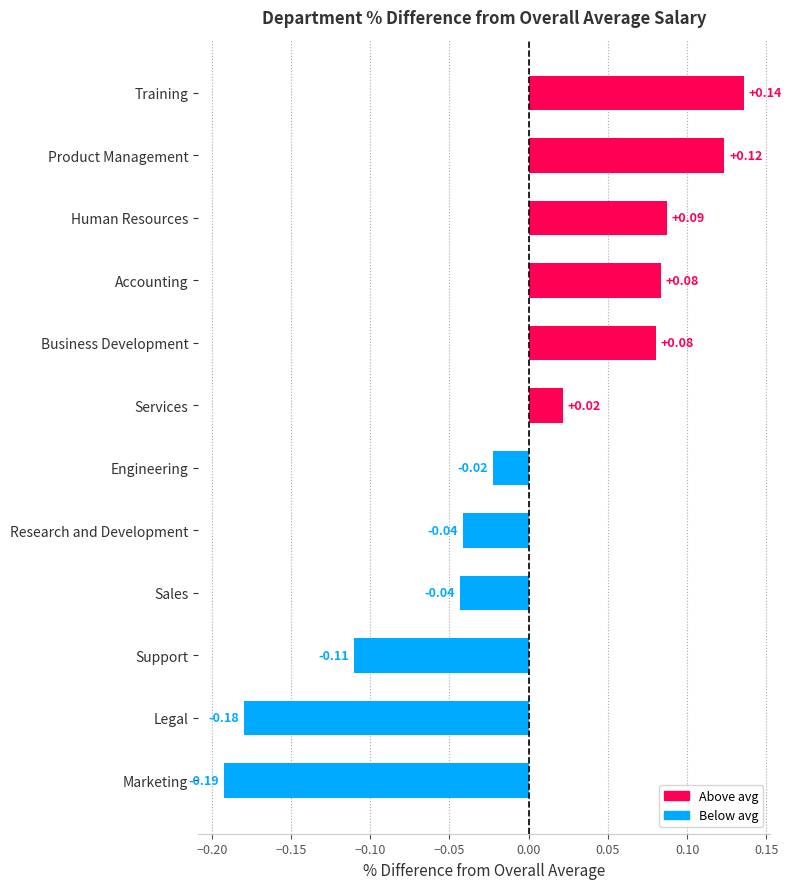

Which has a higher value, Training or Legal?

Training